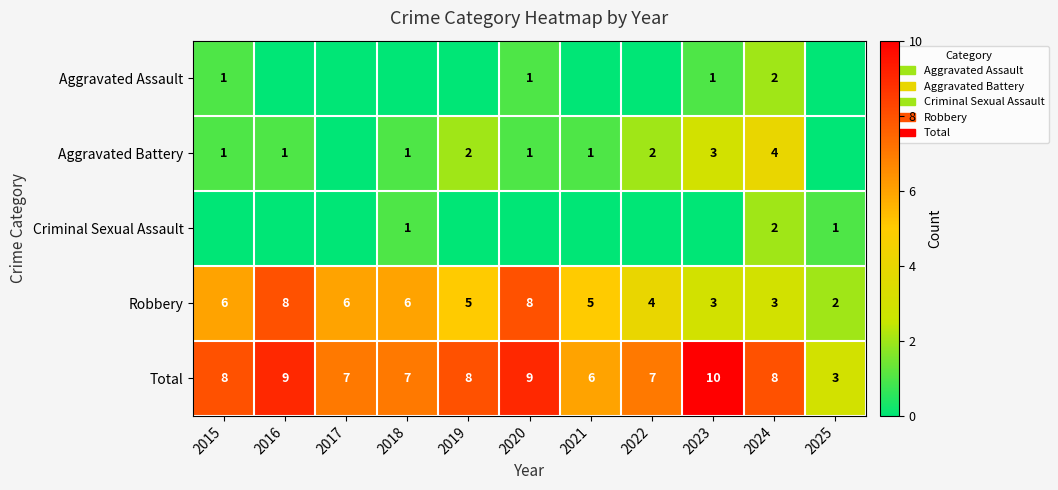

True or false: Robbery has a value of 6 at 2017.

True